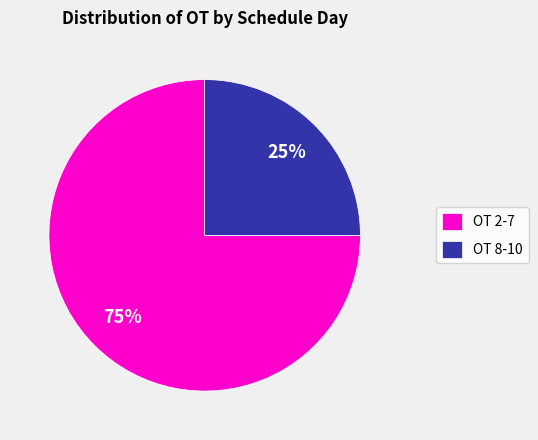

The OT 8-10 slice represents 32% of the pie. True or false?

False